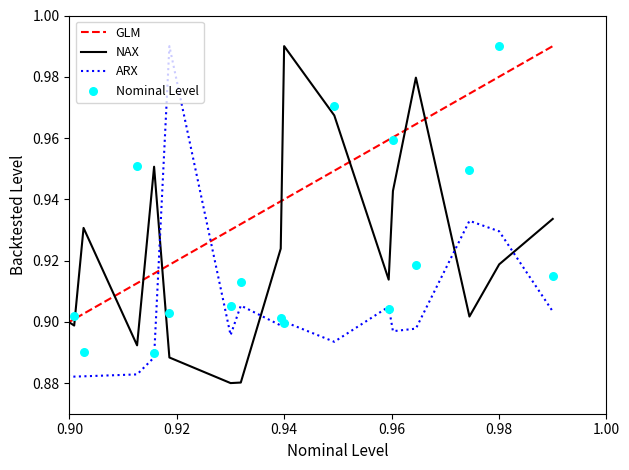

Which series has the widest spread of Y values?

GLM